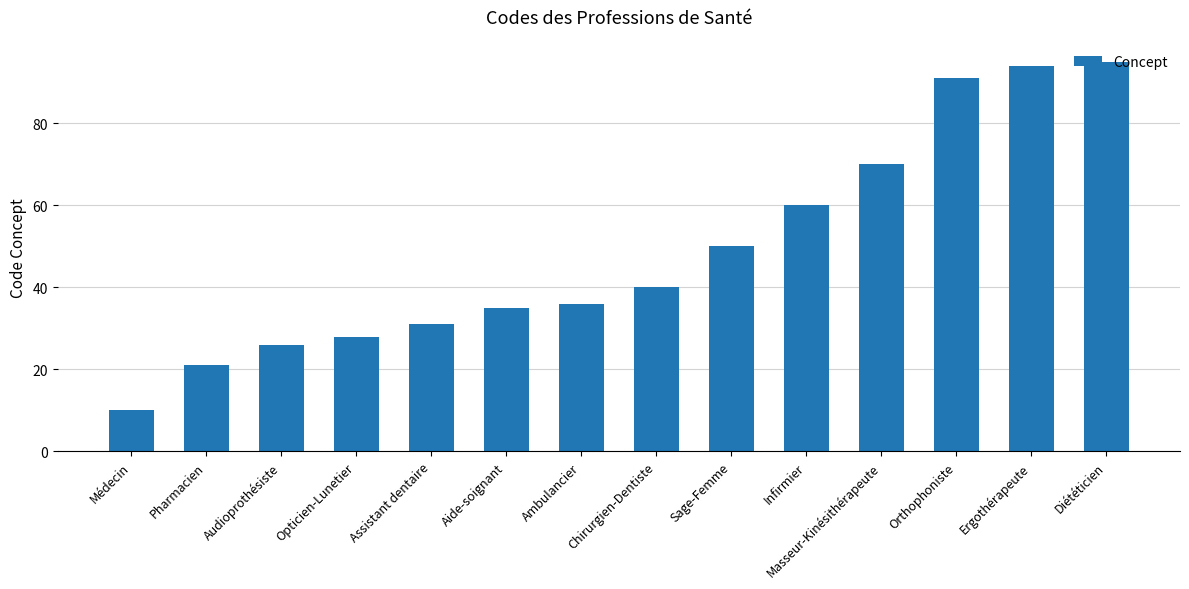

Which label corresponds to the smallest value in the chart?

Médecin